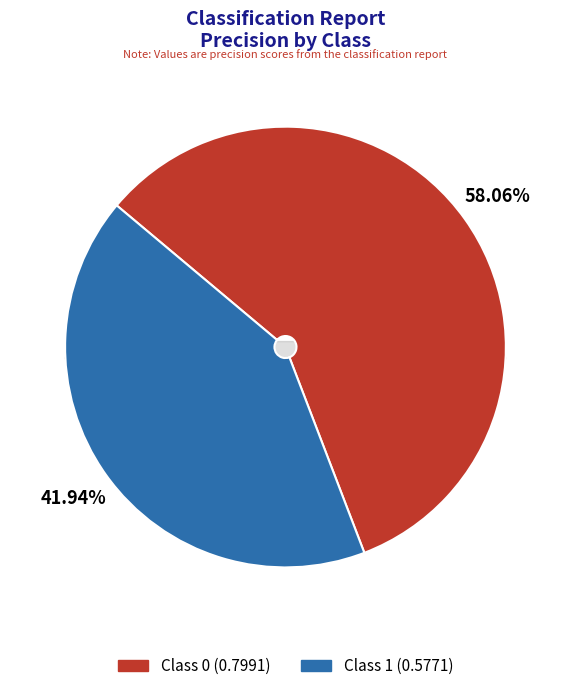

To the nearest percent, what is the difference between the 1 and 0 slice percentages?

16%